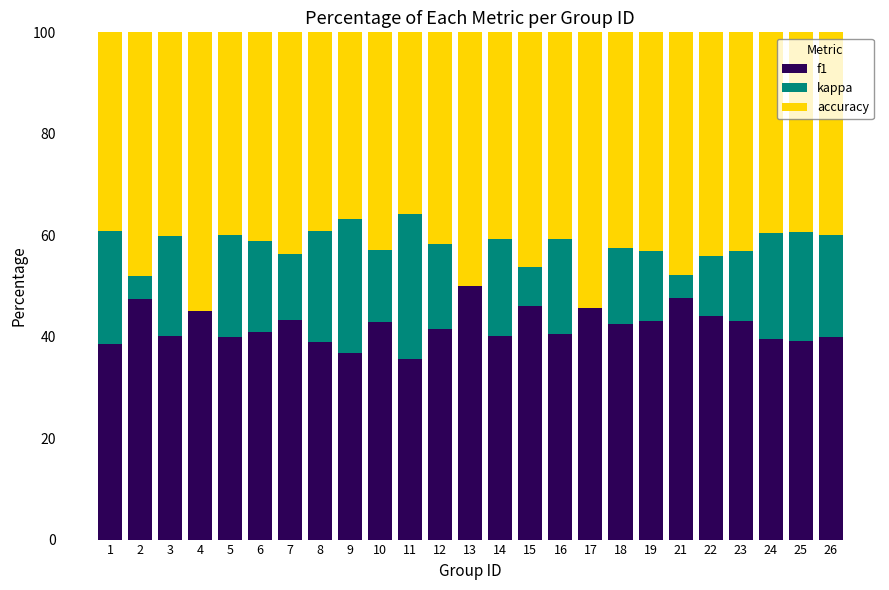

True or false: f1 has a value of 56.0 at 10.

False